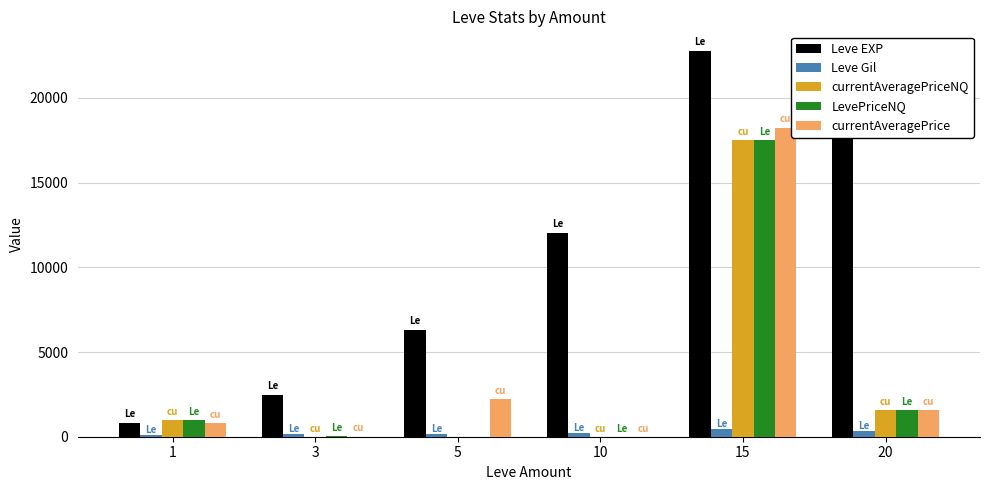

What is the total value across all series at 10?

12263.0